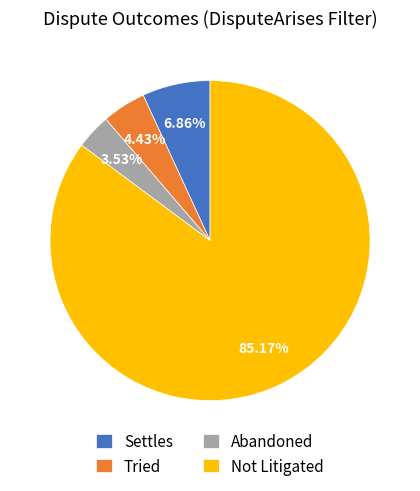

How many segments does this pie chart have?

4